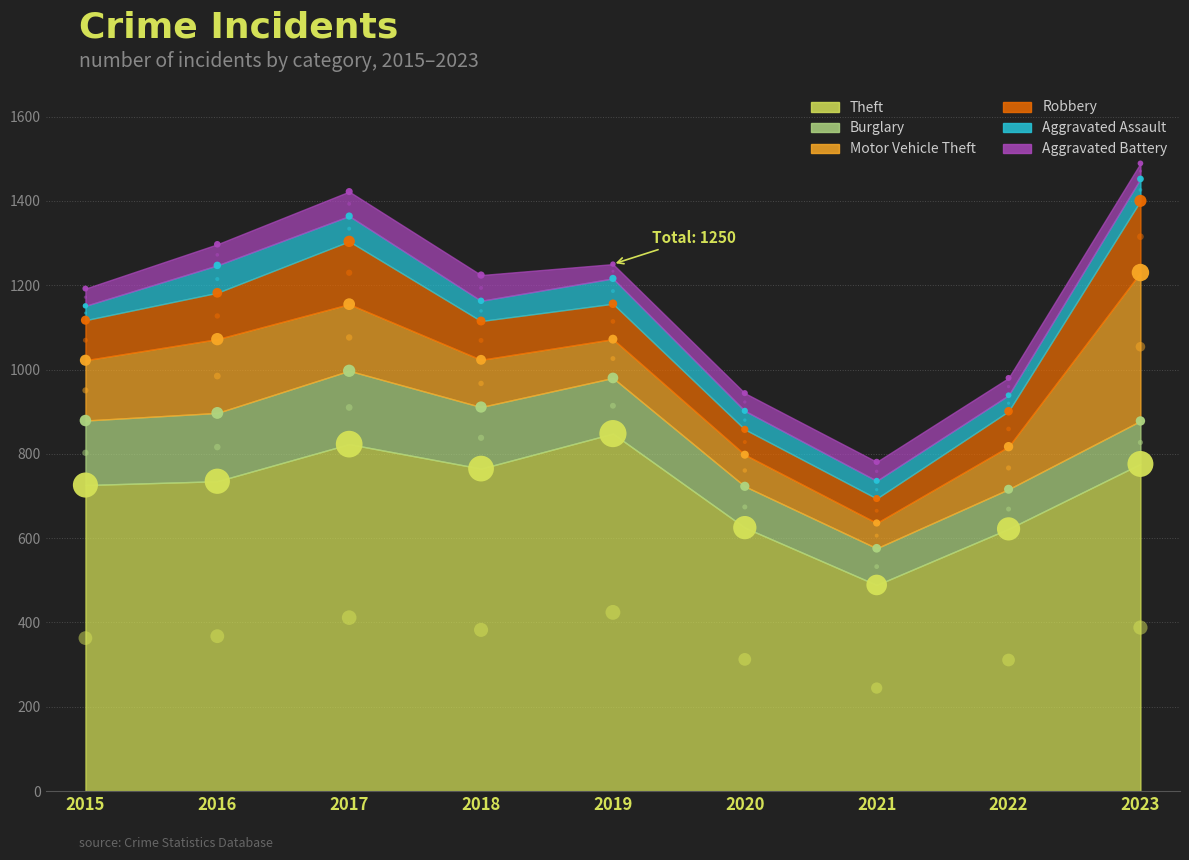

At how many categories does at least one series exceed 720?

6